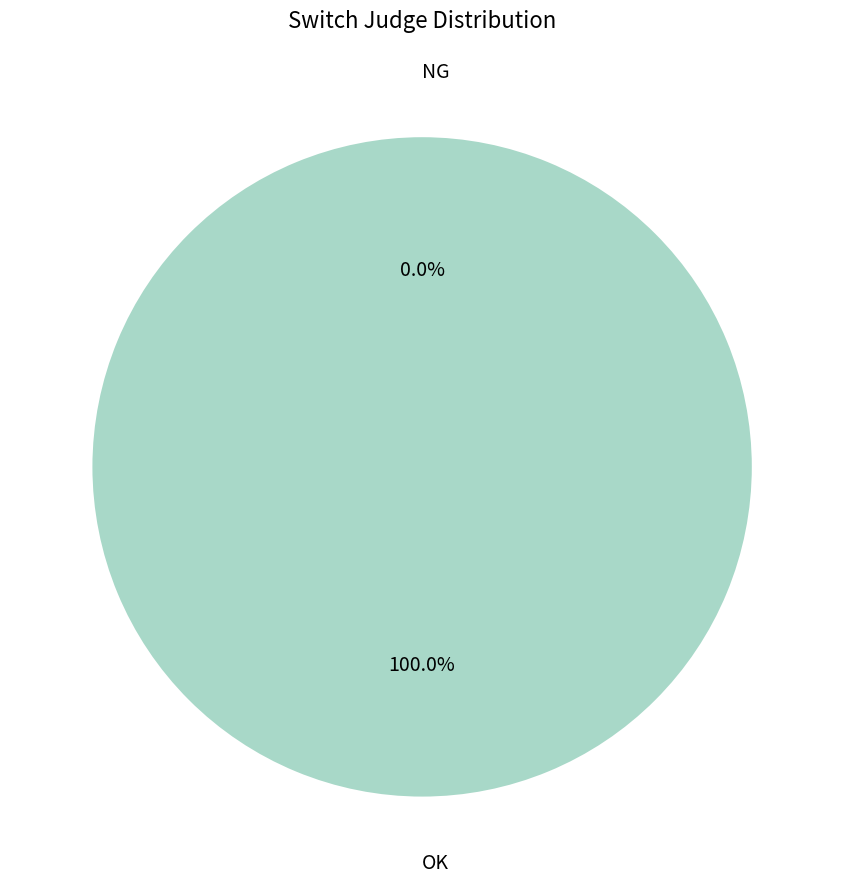

Count the number of slices in the pie.

2